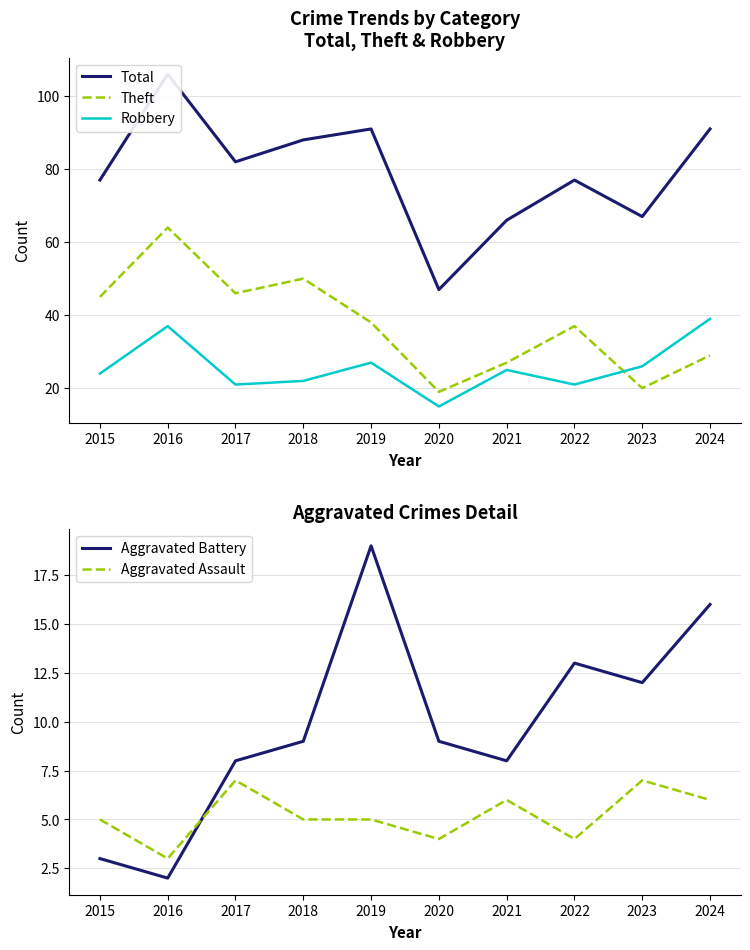

Where is the first local minimum for Robbery?

2017